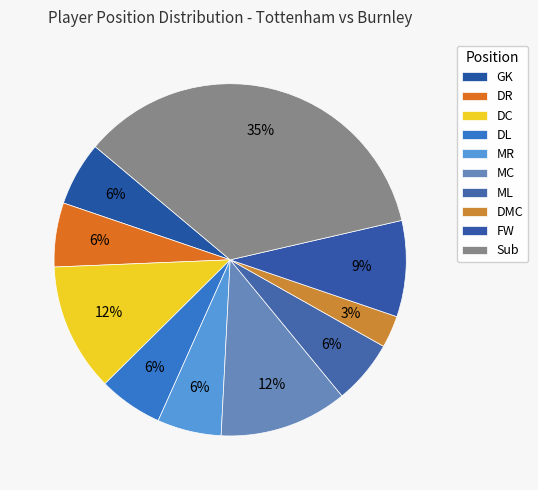

What percentage do DMC and DC together represent?

14.7%